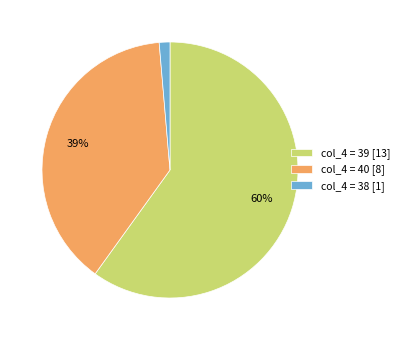

Rank the categories by value from highest to lowest.

col_4 = 39 [13], col_4 = 40 [8], col_4 = 38 [1]